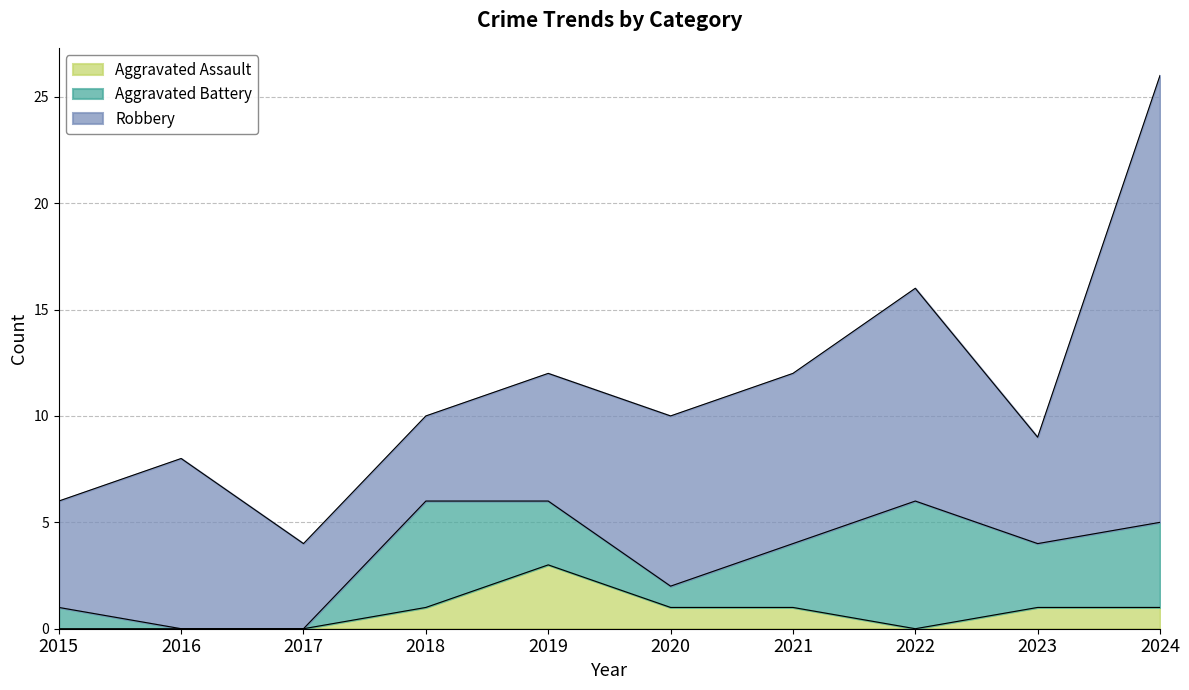

What is the difference between the maximum and minimum values in the Robbery series?

17